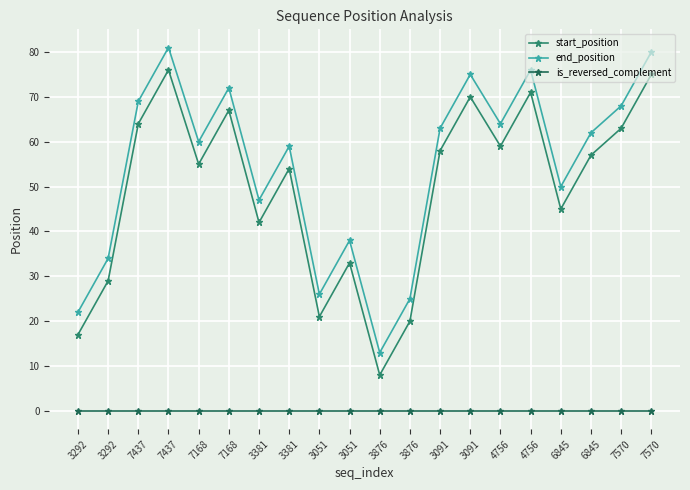

How many values in the end_position series are below 62?

10